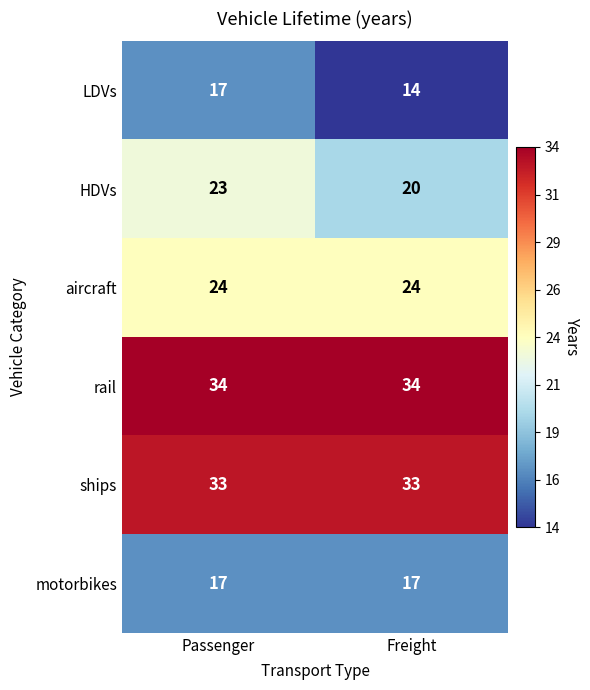

At how many categories does at least one series exceed 14?

2